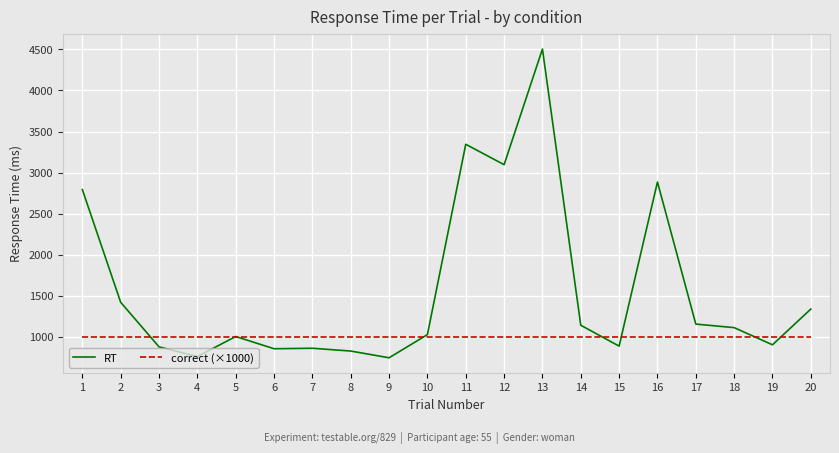

What is the smallest value displayed?

747